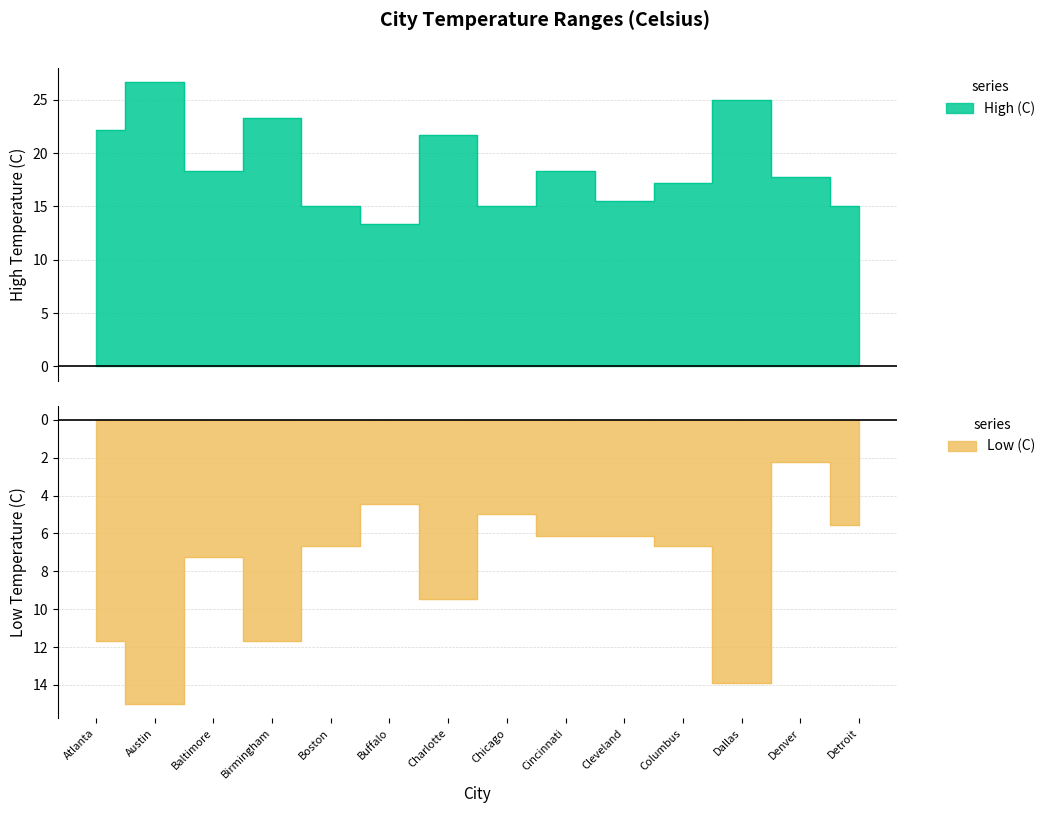

Where is the first local minimum for High (C)?

Baltimore